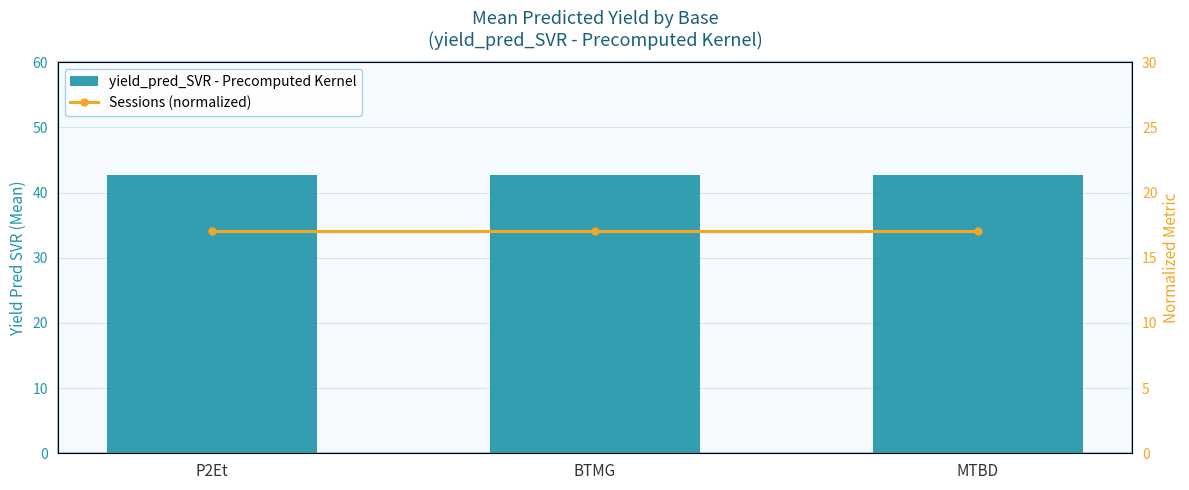

The value of yield_pred_SVR - Precomputed Kernel at P2Et is 70.9. True or false?

False